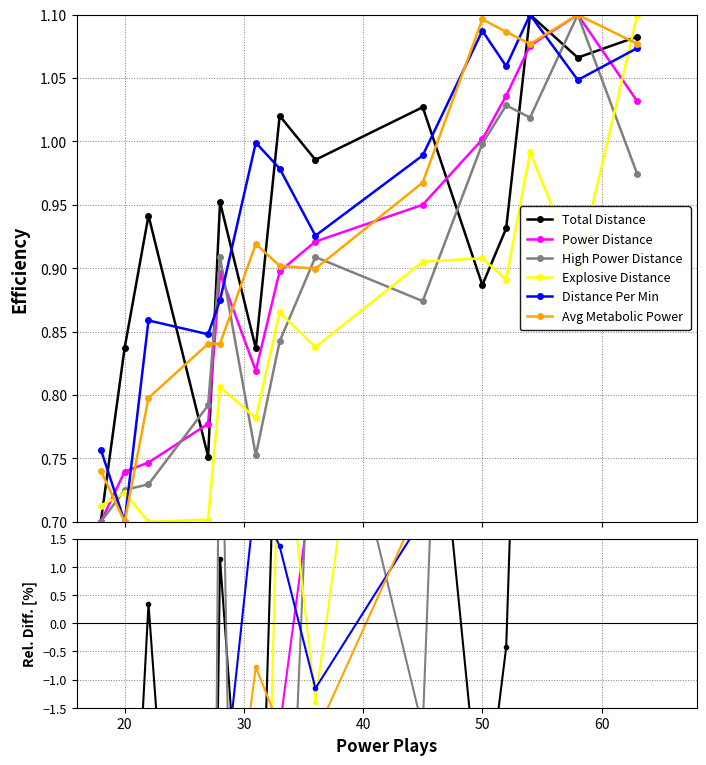

Reading left to right, extract all data points from this chart.

Total Distance: -18.0	-7.6	0.3	-14.1	1.1	-7.6	6.3	3.7	6.8	-3.8	-0.4	12.4	9.8	11.1
Power Distance: -42.1	-34.1	-32.6	-26.4	-2.2	-17.8	-1.9	2.9	8.9	19.4	26.4	34.5	39.4	25.5
High Power Distance: -41.2	-35.5	-34.5	-20.4	5.9	-29.4	-9.0	6.0	-1.9	26.2	33.0	30.8	49.2	20.7
Explosive Distance: -27.1	-25.1	-29.7	-29.4	-7.9	-12.9	4.2	-1.4	12.5	13.0	9.6	30.2	11.4	52.6
Distance Per Min: -9.2	-11.9	-4.3	-4.9	-3.6	2.3	1.4	-1.2	1.9	6.5	5.2	7.1	4.7	5.9
Avg Metabolic Power: -11.8	-14.3	-8.3	-5.7	-5.6	-0.8	-1.8	-2.0	2.2	10.2	9.6	9.0	10.4	9.0